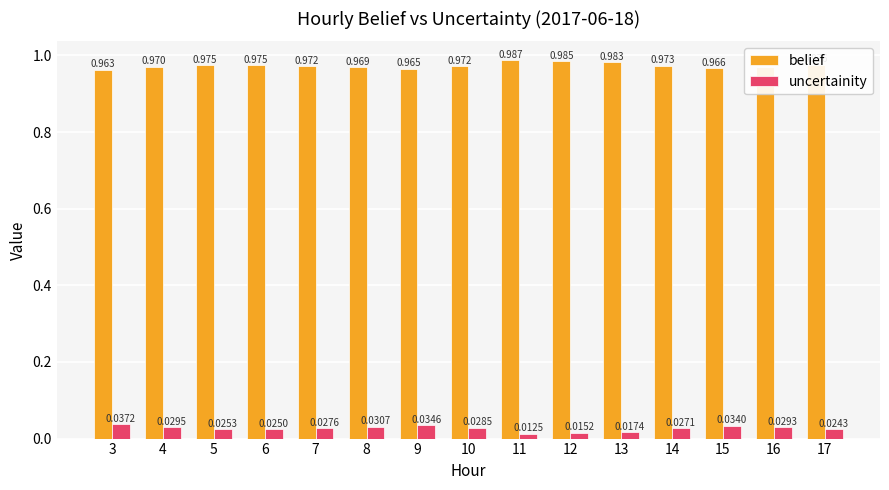

Is the value of belief at 9 greater than the value of uncertainity at 13?

Yes